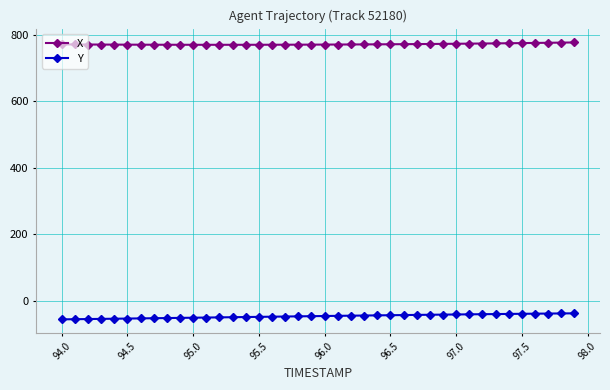

What is the greatest value displayed?

777.4